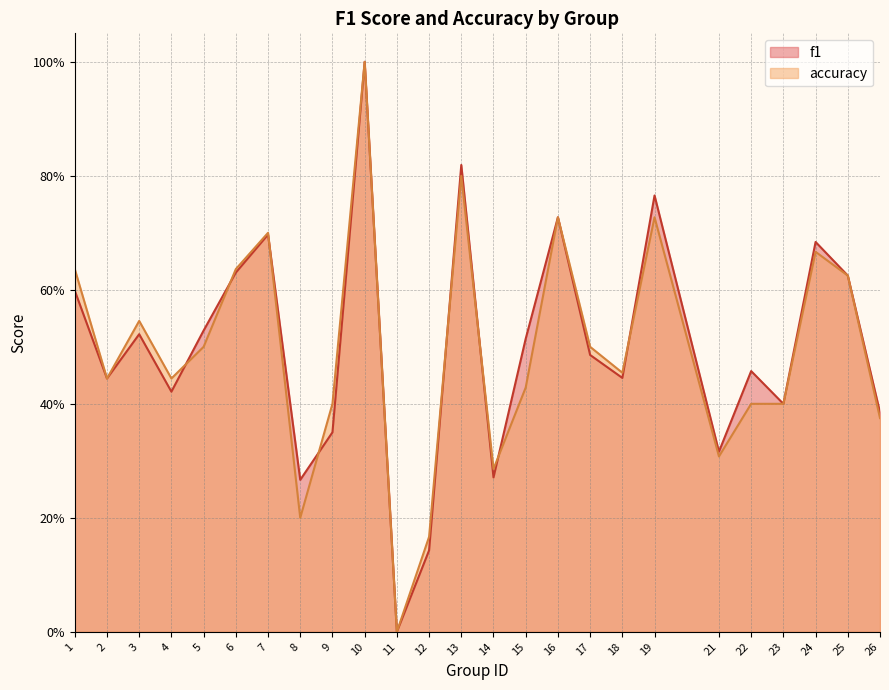

How many times do accuracy and f1 cross each other?

8